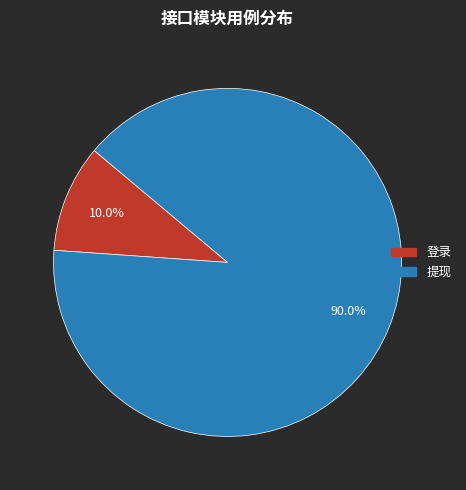

To the nearest percent, what is the average slice percentage?

50%